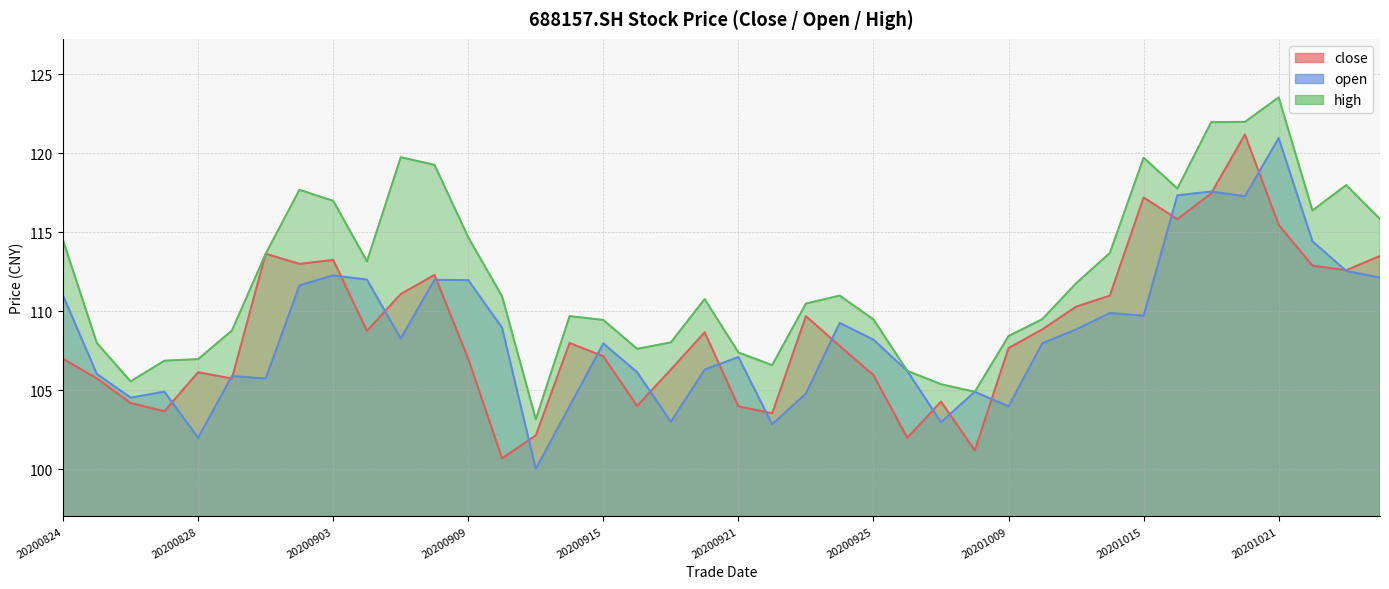

What is the smallest value displayed?

100.0